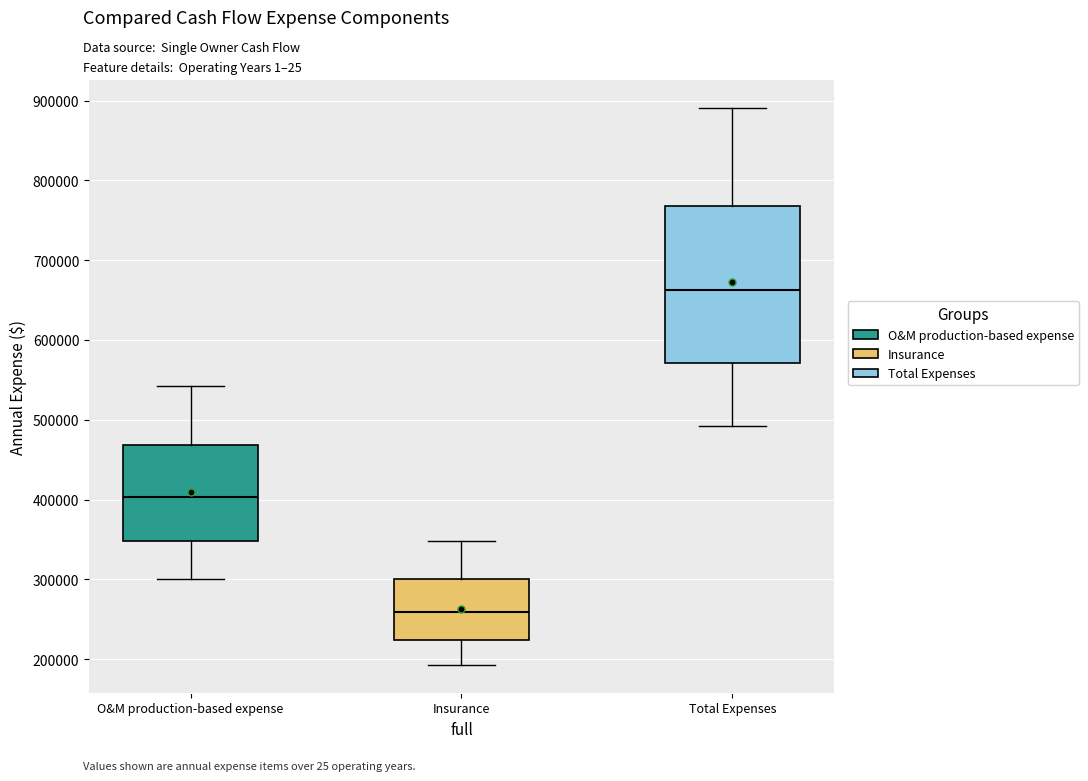

Reading left to right, transcribe this box plot: for each box, give where its median line is, the range the box spans, and where its two whiskers end, as read against the y-axis. The values are not printed on the chart, so give them approximately, as read against the axis.

O&M production-based expense: median 400000, box 350000 to 470000, whiskers 300000 to 540000
Insurance: median 260000, box 220000 to 300000, whiskers 190000 to 350000
Total Expenses: median 660000, box 570000 to 770000, whiskers 490000 to 890000